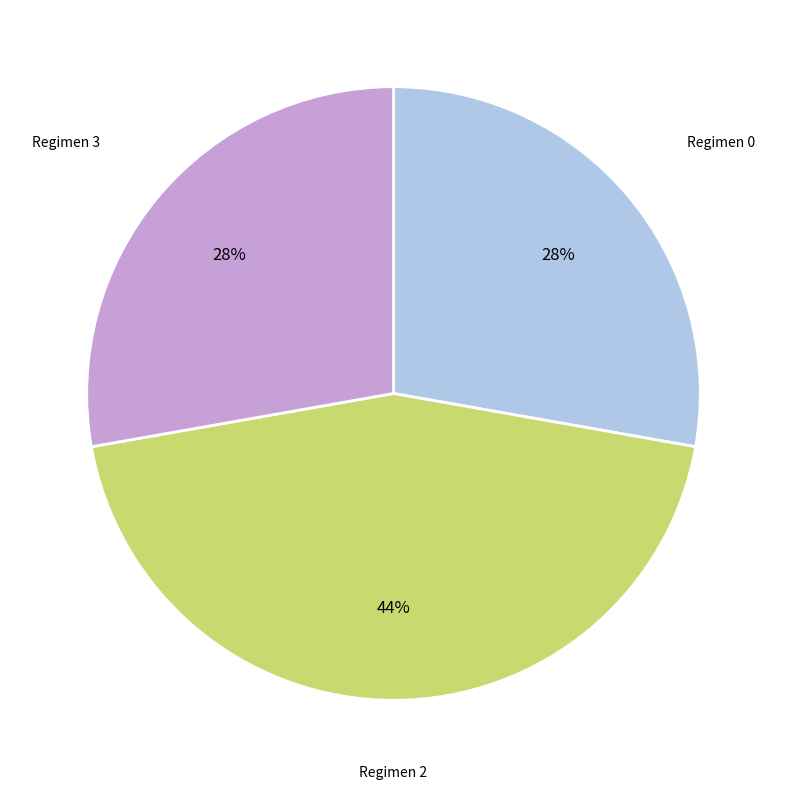

Approximately how many times larger is the value at Regimen 0 compared to Regimen 3?

1.0